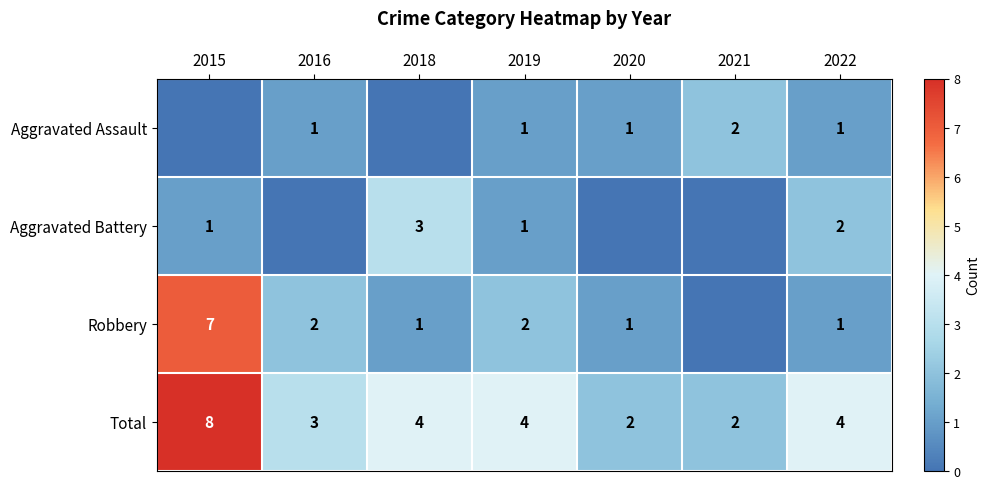

At which category is the sum across all series the highest?

2015